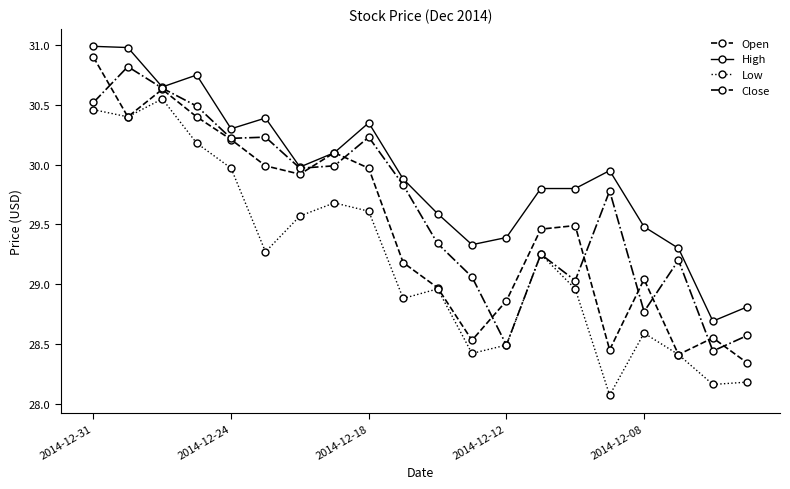

What is the highest value of the High series?

31.0